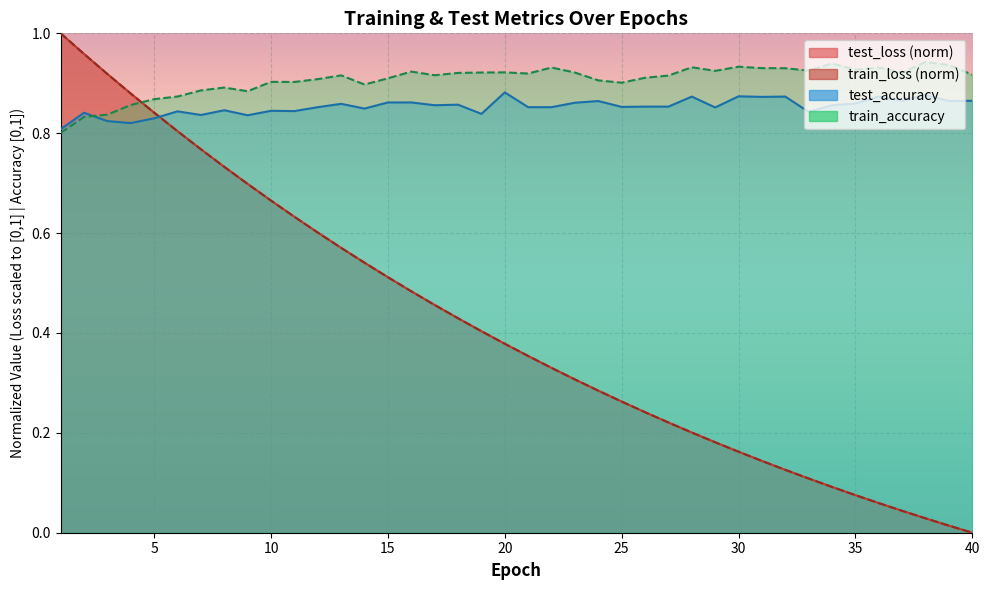

What is the total value across all series at 8?

3.2